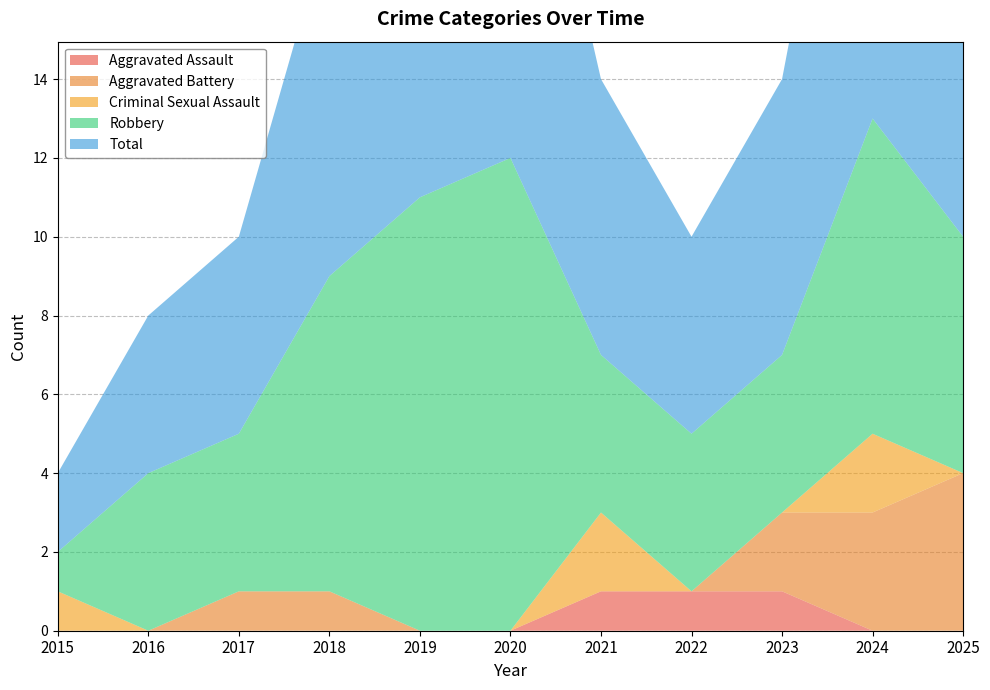

Reading right to left, transcribe all the data shown in this chart.

Aggravated Assault: 0	0	1	1	1	0	0	0	0	0	0
Aggravated Battery: 4	3	2	0	0	0	0	1	1	0	0
Criminal Sexual Assault: 0	2	0	0	2	0	0	0	0	0	1
Robbery: 6	8	4	4	4	12	11	8	4	4	1
Total: 10	13	7	5	7	12	11	9	5	4	2